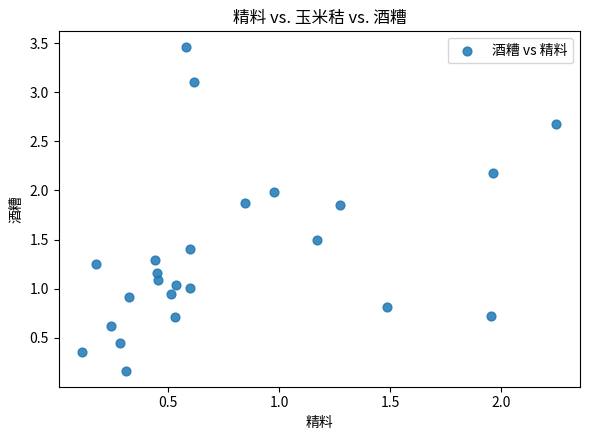

What is the range of Y values (max minus min)?

3.3